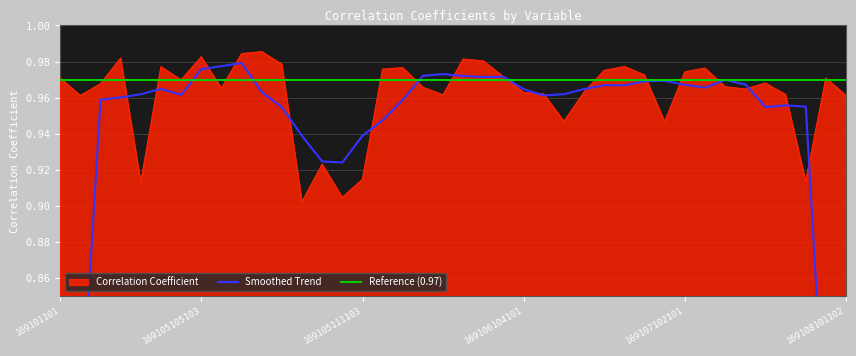

Reading left to right, extract all data points from this chart.

1.0	1.0	1.0	1.0	0.9	1.0	1.0	1.0	1.0	1.0	1.0	1.0	0.9	0.9	0.9	0.9	1.0	1.0	1.0	1.0	1.0	1.0	1.0	1.0	1.0	0.9	1.0	1.0	1.0	1.0	0.9	1.0	1.0	1.0	1.0	1.0	1.0	0.9	1.0	1.0